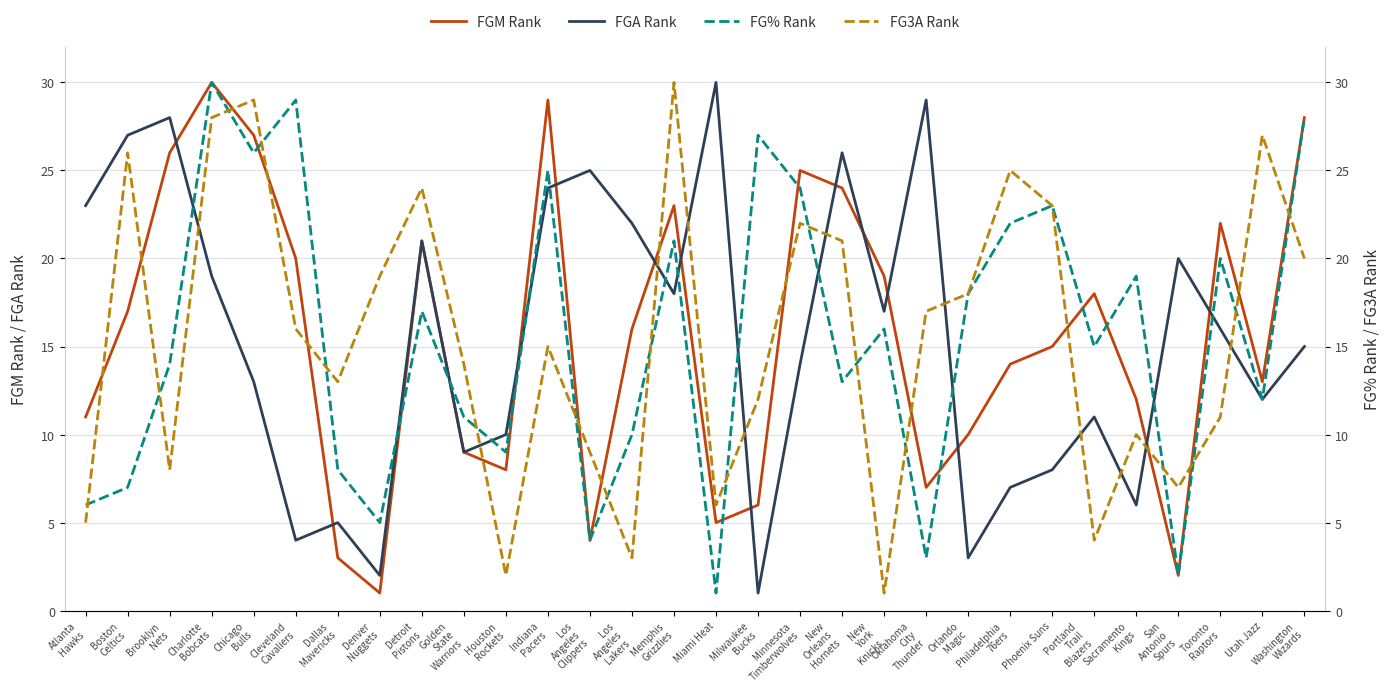

Which series has the widest spread of values?

FGM Rank